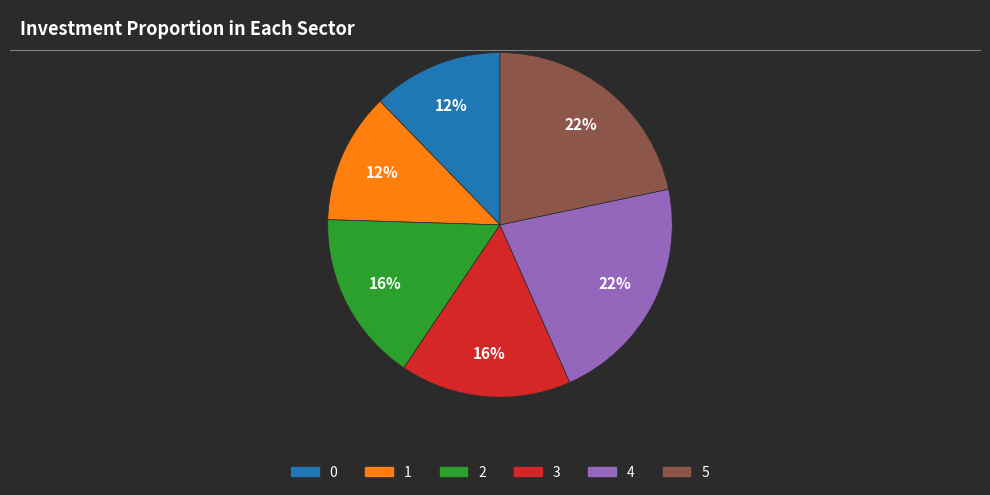

To the nearest percent, what portion does 0 represent?

12%